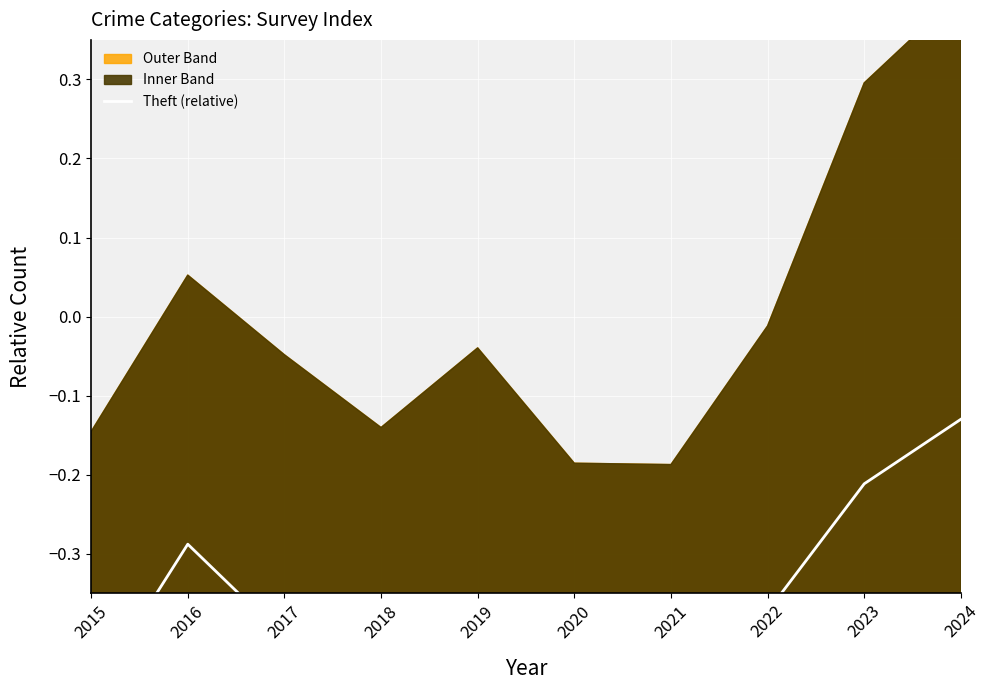

What is the average value?

-0.4